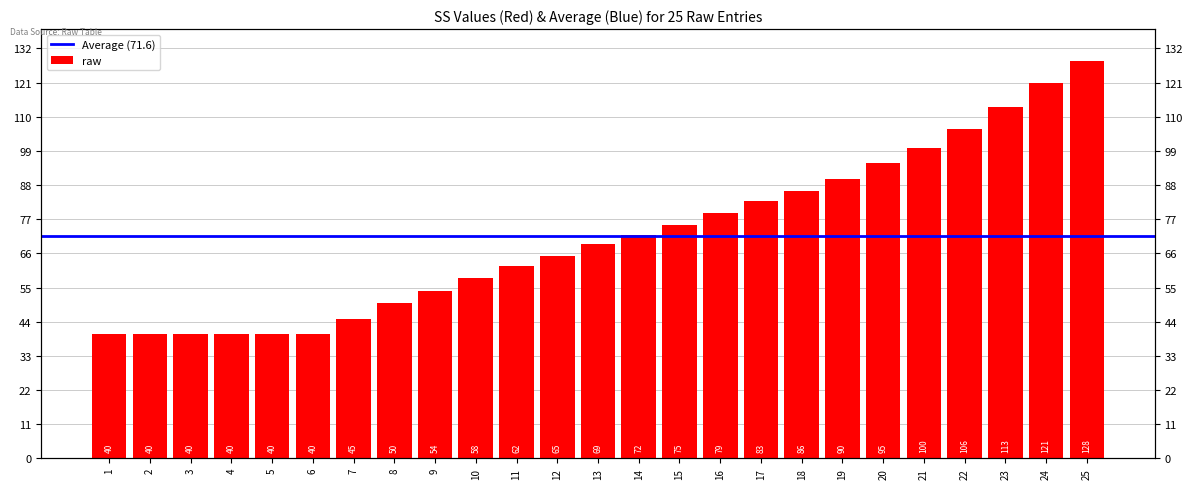

Count the number of categories in the chart.

25